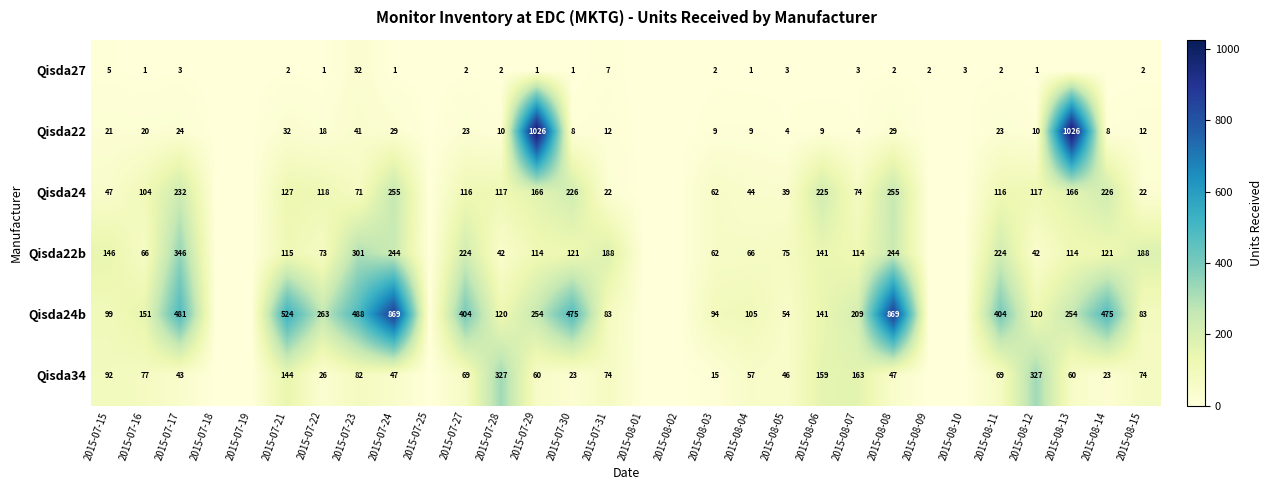

What is the sum of the Qisda27 values at 2015-07-15 and 2015-07-28?

7